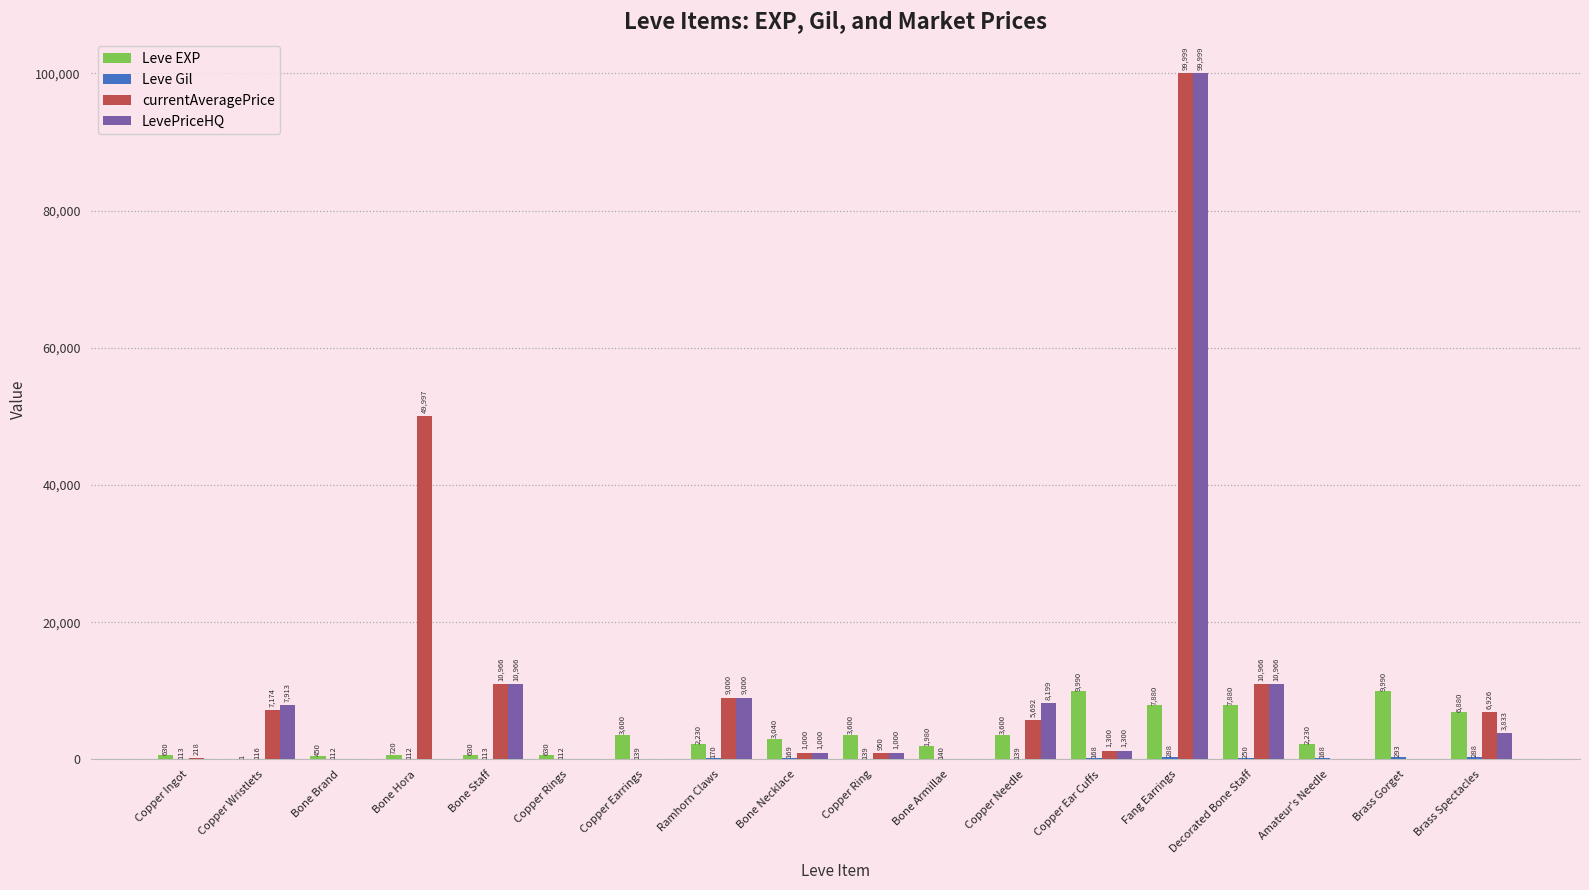

What is the greatest value displayed?

99999